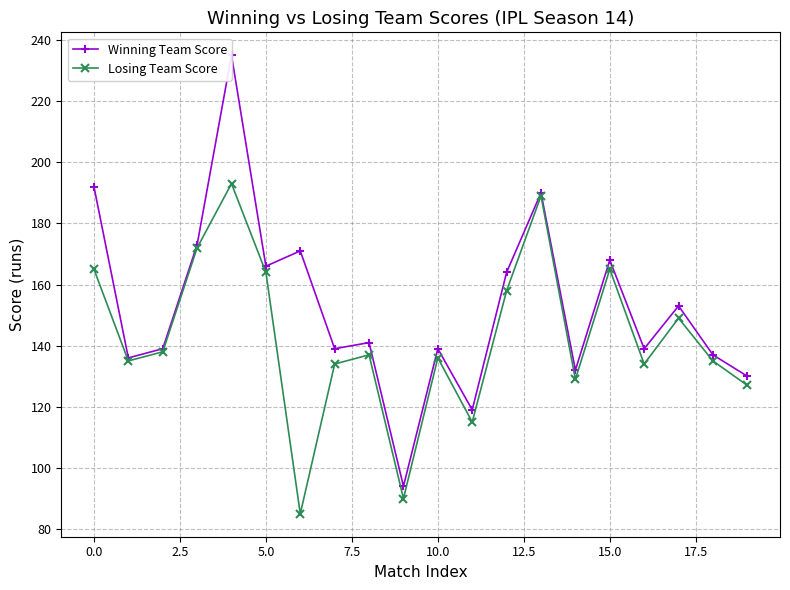

How many lines are shown in the chart?

2